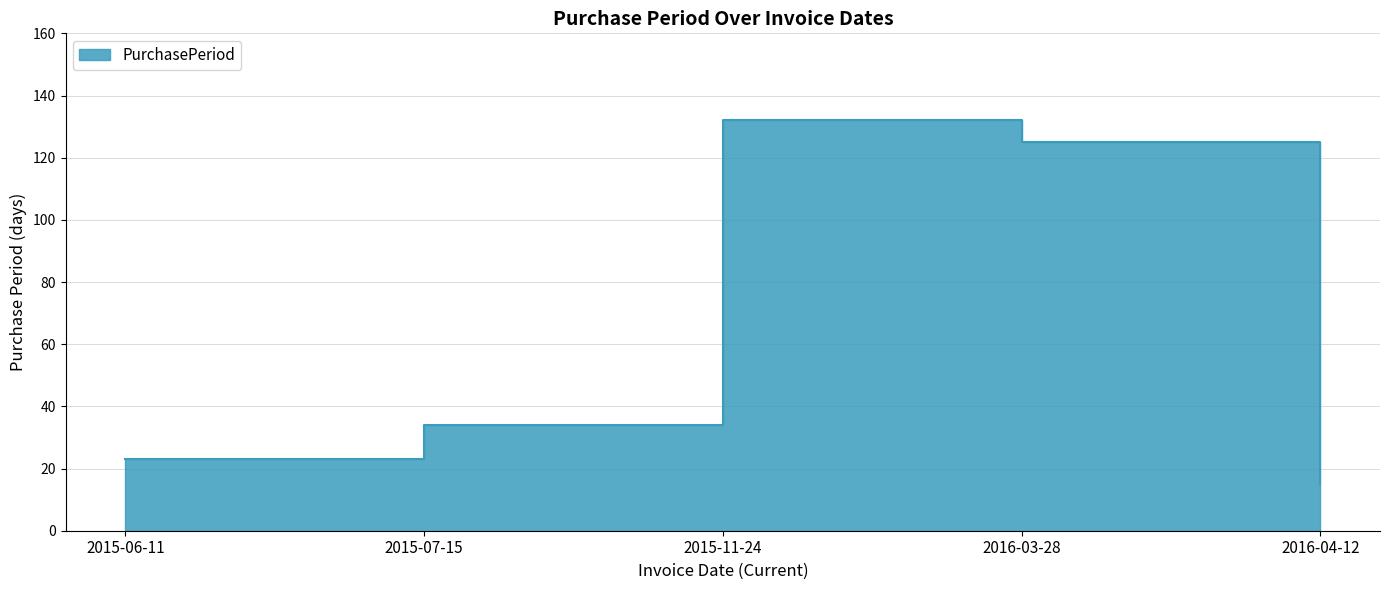

What is the label of the 4th point from the left?

2016-03-28